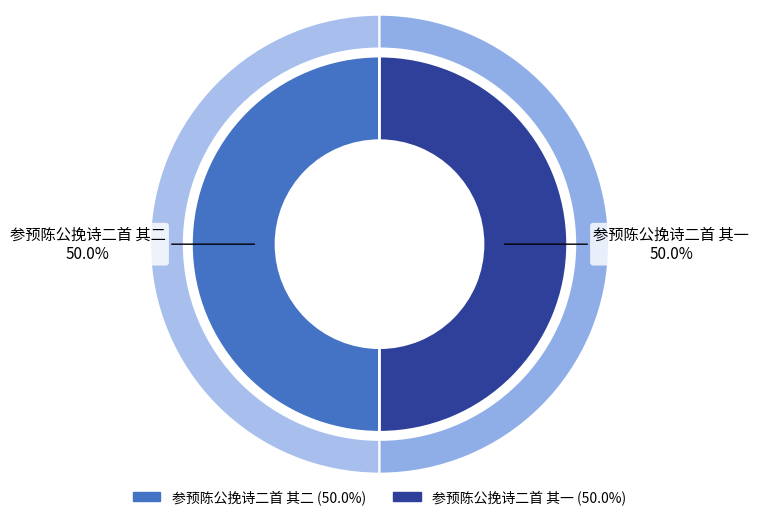

Which slice is the largest?

参预陈公挽诗二首 其一